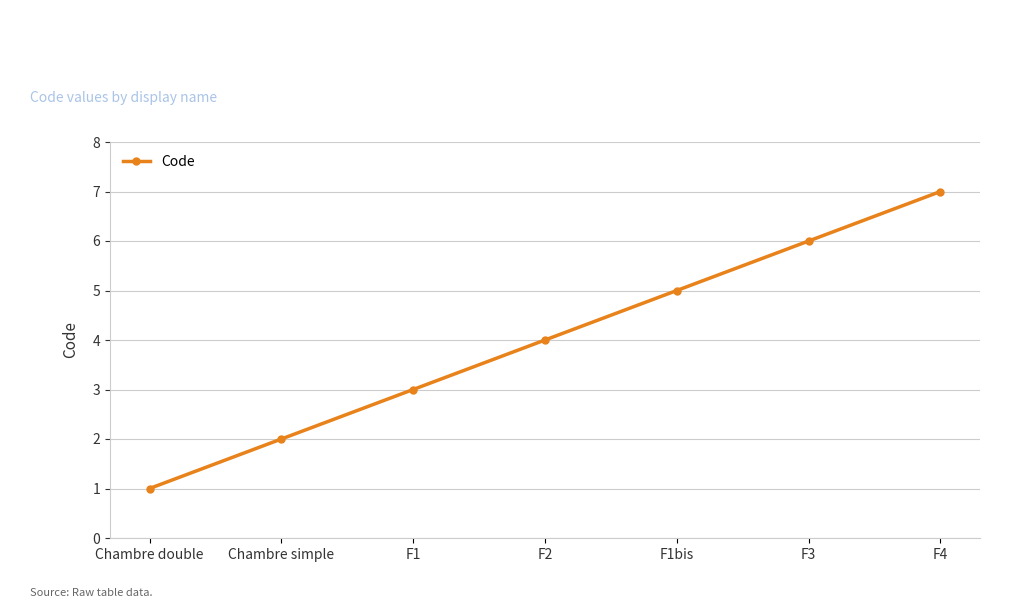

What is the value of the 2nd point from the left?

2